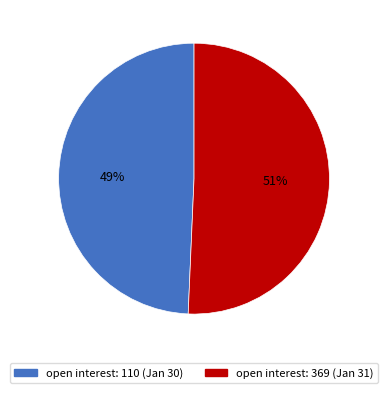

Rank the categories by value from lowest to highest.

open interest: 110 (Jan 30), open interest: 369 (Jan 31)